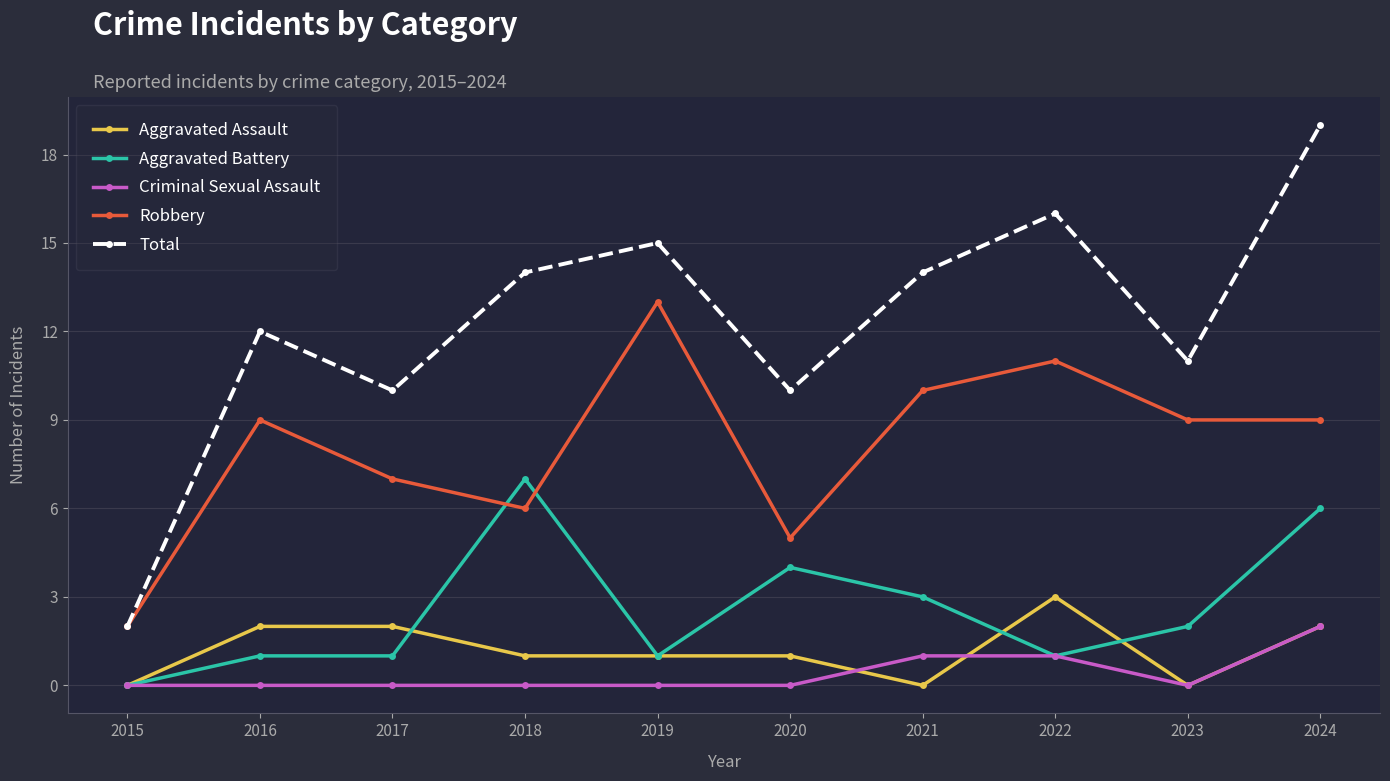

Is it true that Criminal Sexual Assault equals 0 at 2020?

True